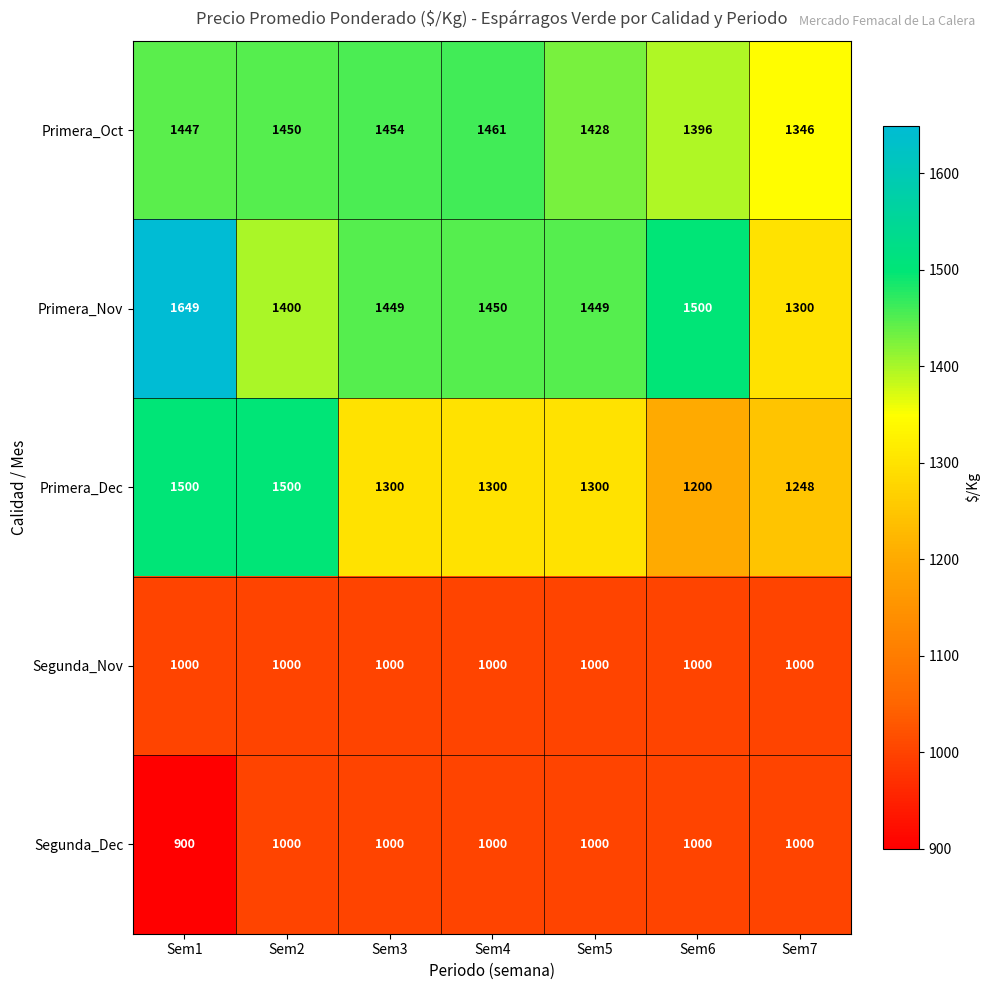

At which category does the chart reach its minimum across all series?

Sem1